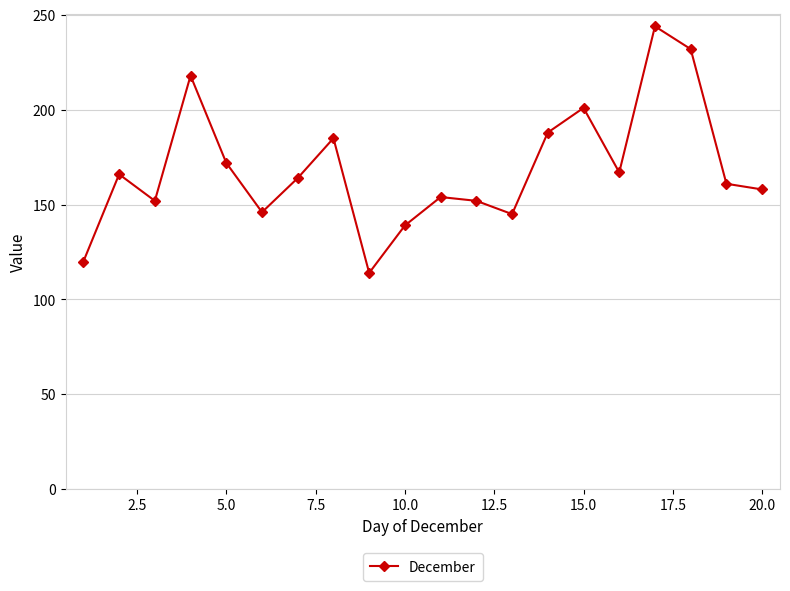

What is the maximum value shown in the chart?

244